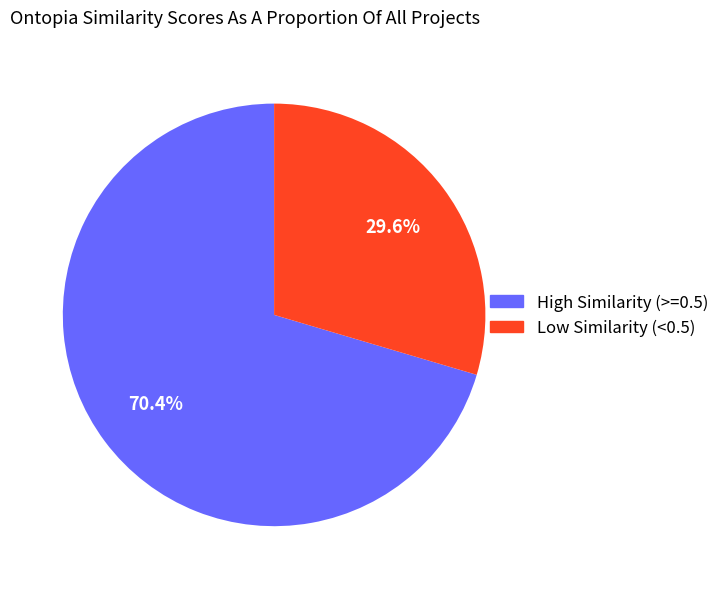

Is there a majority slice in this chart?

Yes